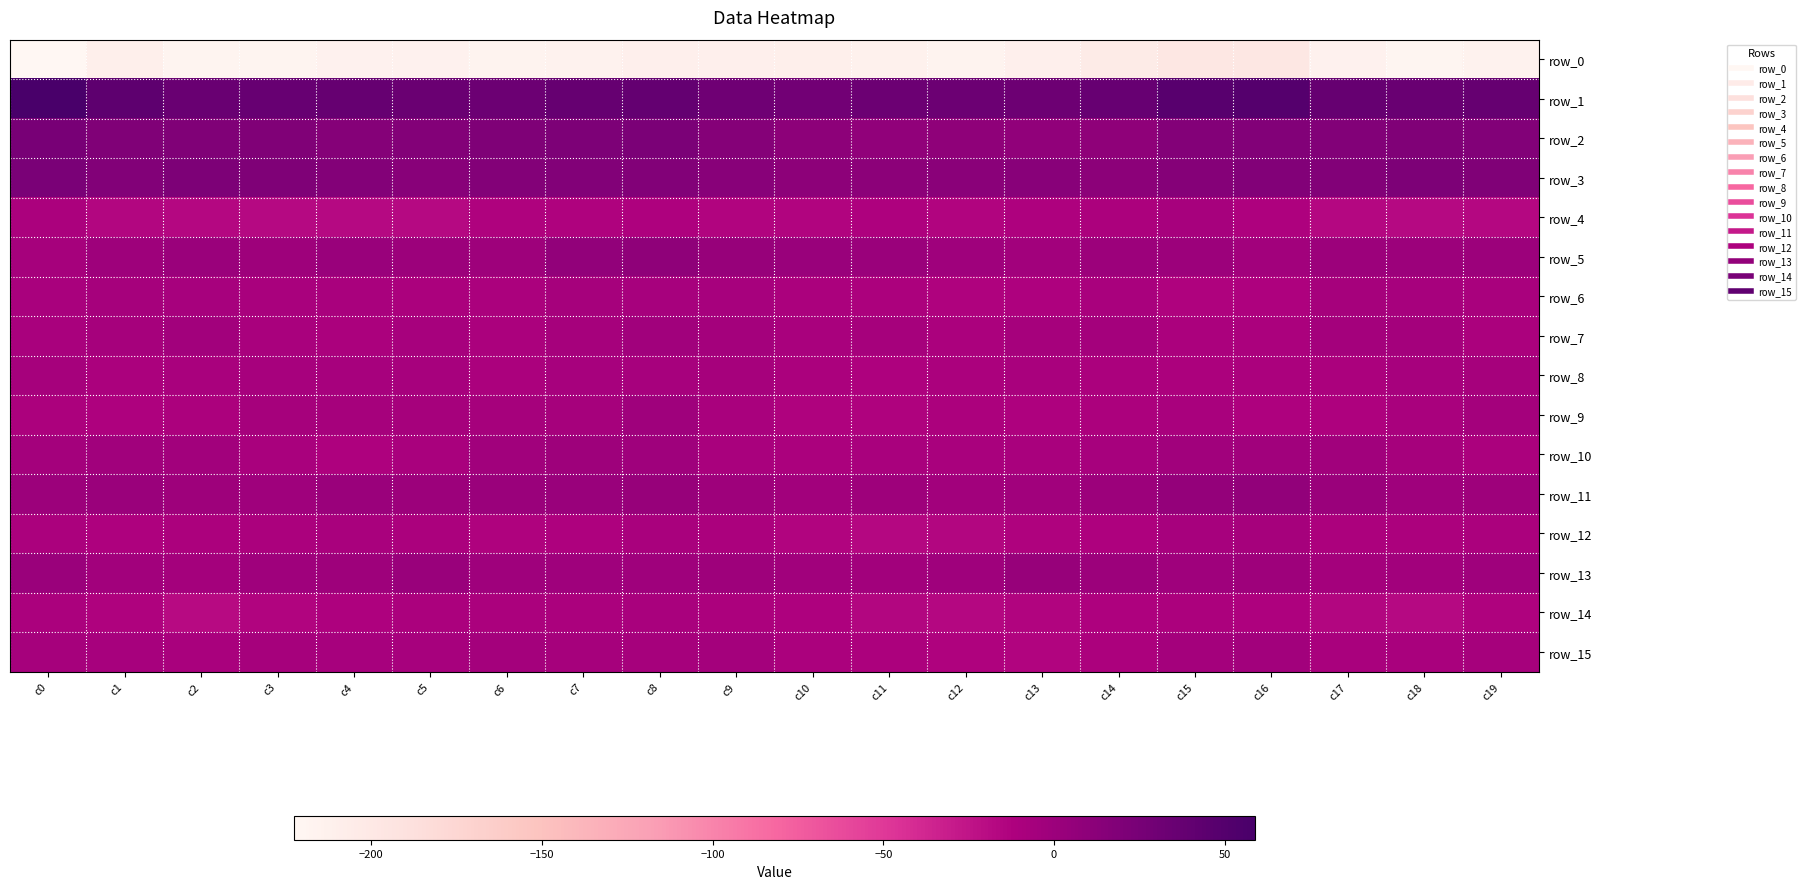

Reading left to right, extract all data points from this chart.

row_0: -222.4	-210.1	-219.1	-217.2	-213.7	-214.6	-216.9	-214.9	-210.5	-211.4	-209.7	-212.8	-215.9	-210.4	-204.8	-197.3	-197.3	-214.4	-219.8	-215.2
row_1: 58.7	42.3	34.6	36.6	37.8	34.2	33.0	37.3	37.9	31.1	28.6	33.2	32.4	31.9	36.7	47.7	49.7	37.2	34.7	37.6
row_2: 24.6	18.8	18.4	18.4	15.1	16.4	19.6	20.5	21.5	15.6	10.0	7.6	9.0	7.5	9.0	16.2	17.9	18.0	18.7	17.4
row_3: 23.1	17.9	20.3	19.4	16.4	13.3	16.3	17.3	17.7	13.3	9.7	10.9	11.9	13.2	11.3	15.2	17.3	18.1	20.6	18.5
row_4: -9.9	-15.7	-16.6	-17.2	-17.4	-17.9	-13.7	-12.9	-11.6	-14.8	-14.6	-12.2	-14.0	-12.5	-10.8	-7.4	-11.9	-16.6	-17.3	-17.0
row_5: -6.1	-1.2	0.7	-0.8	1.7	-0.4	-0.7	7.1	8.5	3.2	1.9	1.6	-1.7	-4.1	-0.5	-0.2	-4.2	0.3	-0.4	-0.2
row_6: -9.3	-7.1	-7.3	-8.9	-9.1	-10.0	-9.8	-6.2	-7.7	-7.3	-10.0	-11.0	-13.4	-12.6	-8.4	-12.9	-12.3	-6.5	-8.2	-9.2
row_7: -8.6	-6.6	-4.8	-8.5	-10.1	-7.3	-9.8	-6.7	-3.7	-5.0	-8.6	-6.5	-9.7	-6.6	-5.0	-9.4	-9.5	-5.8	-5.6	-10.0
row_8: -6.9	-9.4	-8.8	-7.2	-7.4	-7.3	-10.5	-8.2	-7.5	-6.7	-10.2	-12.2	-9.8	-9.3	-9.9	-11.1	-10.3	-10.2	-7.9	-7.0
row_9: -10.9	-11.8	-10.7	-6.4	-6.9	-7.1	-7.0	-6.4	-2.6	-8.6	-12.8	-12.8	-11.1	-11.6	-10.8	-9.3	-11.8	-12.0	-9.2	-5.9
row_10: -5.1	-3.7	-4.9	-8.5	-11.6	-8.7	-3.6	-0.8	-2.7	-8.7	-9.7	-9.1	-8.7	-8.4	-7.2	-3.2	-2.9	-2.8	-6.5	-9.8
row_11: -0.1	1.1	-1.6	-1.9	1.0	0.4	0.9	2.2	2.7	-1.2	-4.3	-1.6	-3.9	-3.8	0.1	5.7	6.4	1.4	-2.3	-1.3
row_12: -10.3	-12.4	-11.2	-10.0	-8.6	-10.4	-13.0	-11.9	-8.9	-10.4	-14.6	-16.5	-15.9	-13.3	-12.5	-7.2	-6.9	-11.6	-10.8	-9.6
row_13: 0.8	-4.0	-5.5	-2.5	-1.1	2.2	-2.7	-2.4	-2.4	-1.5	-3.6	-4.9	-1.8	3.1	-0.6	-2.7	-1.5	-5.0	-4.7	-2.1
row_14: -10.1	-13.4	-18.5	-14.2	-12.2	-10.1	-9.4	-9.7	-8.6	-10.6	-12.2	-15.4	-16.7	-14.1	-12.6	-11.5	-11.9	-15.8	-17.9	-13.0
row_15: -6.9	-7.5	-9.3	-7.0	-7.3	-7.3	-5.9	-6.5	-6.6	-6.0	-9.4	-11.0	-13.5	-14.1	-11.6	-5.1	-4.5	-8.9	-8.3	-7.2